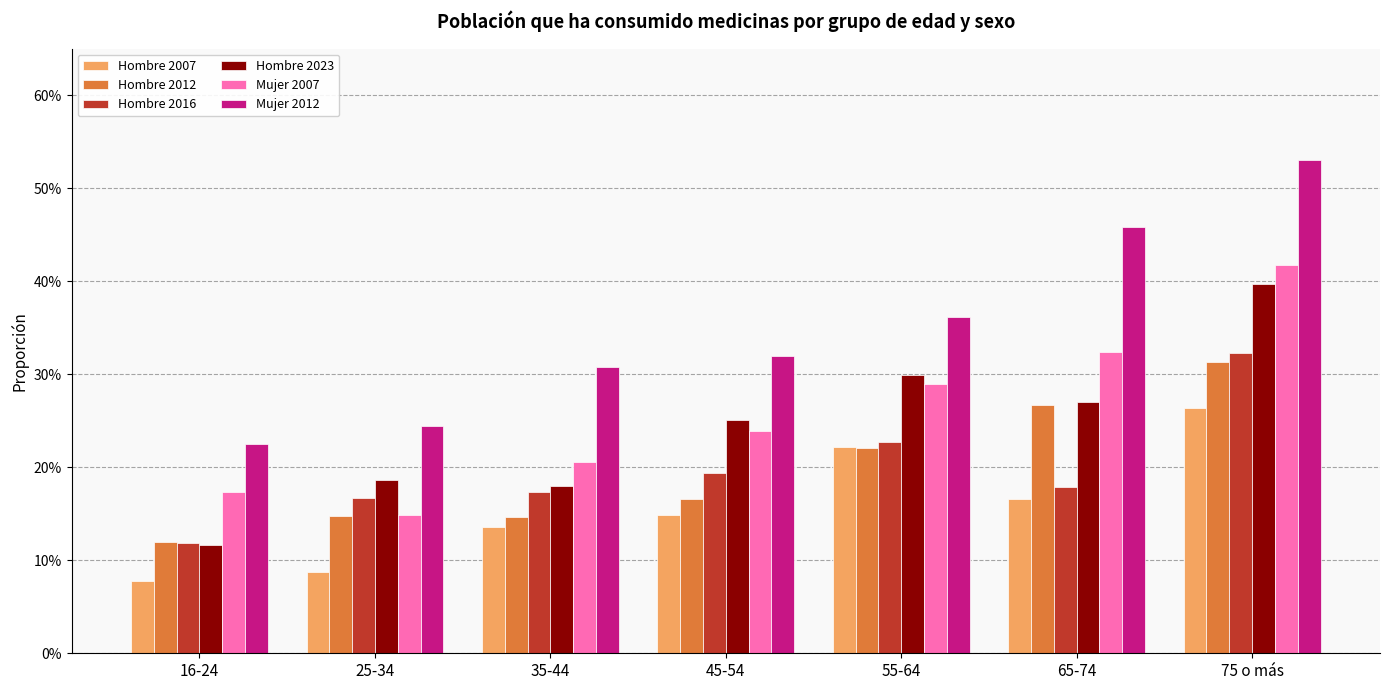

True or false: Mujer 2007 has a value of 0.1 at 35-44.

False